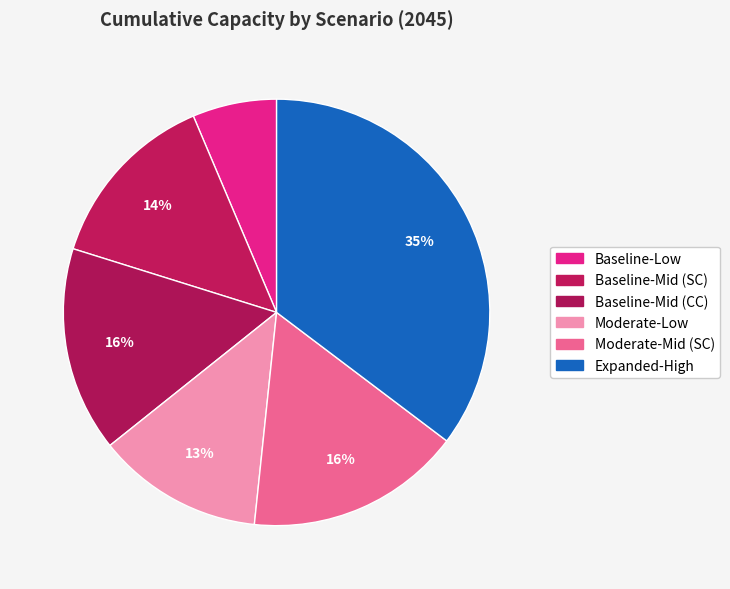

Count the number of slices in the pie.

6